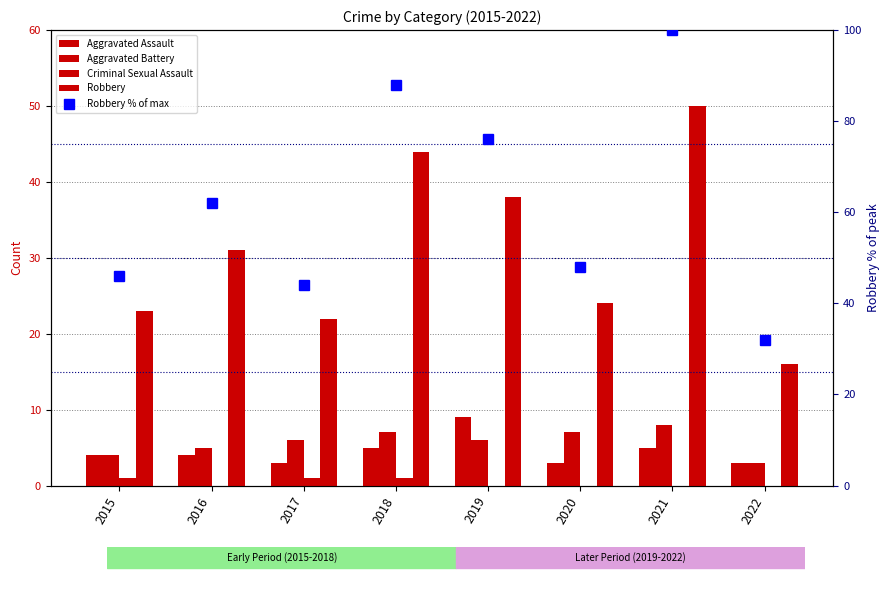

What is the highest value of the Aggravated Battery series?

8